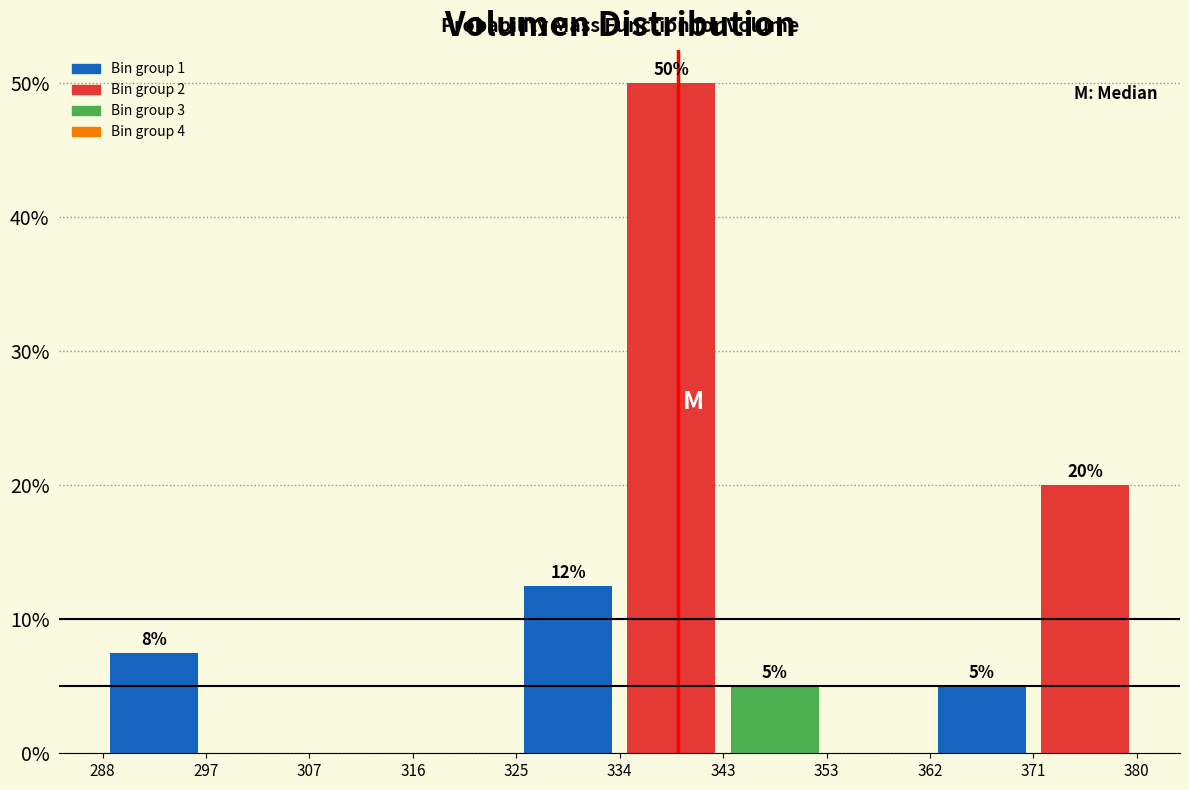

Which range on the x-axis has the tallest bar?

334 to 343